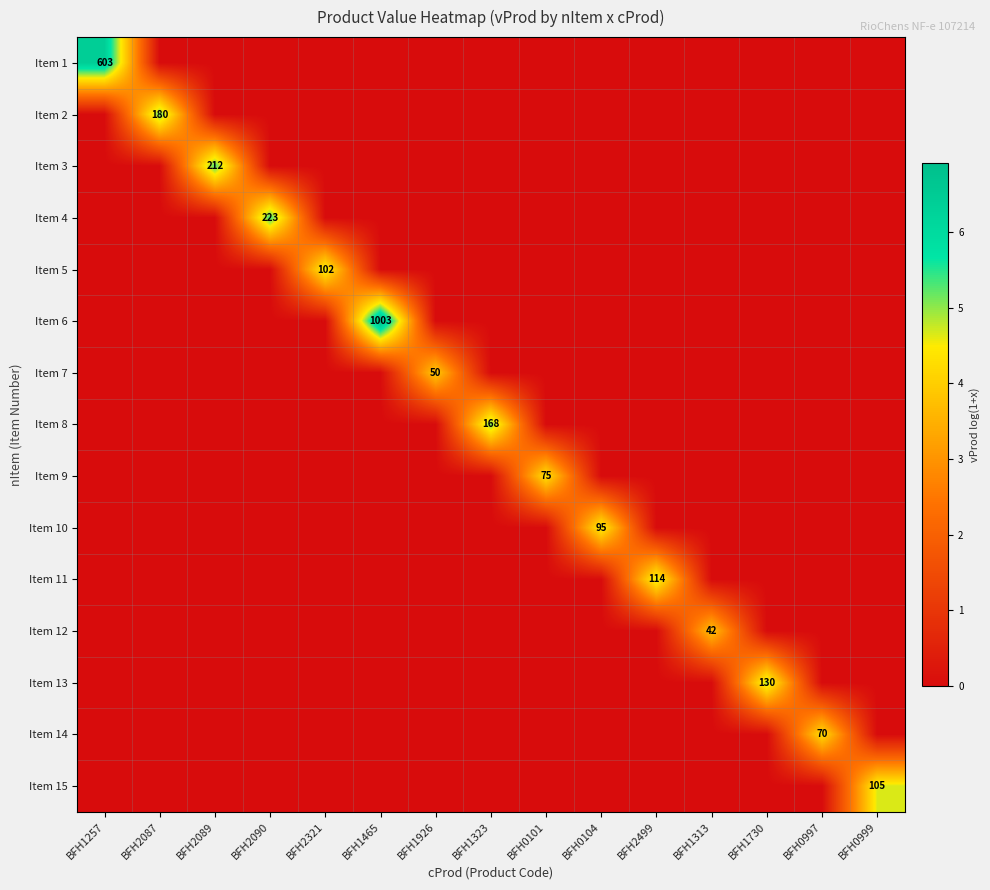

The Item 3 series shows 212 at BFH2089. True or false?

True